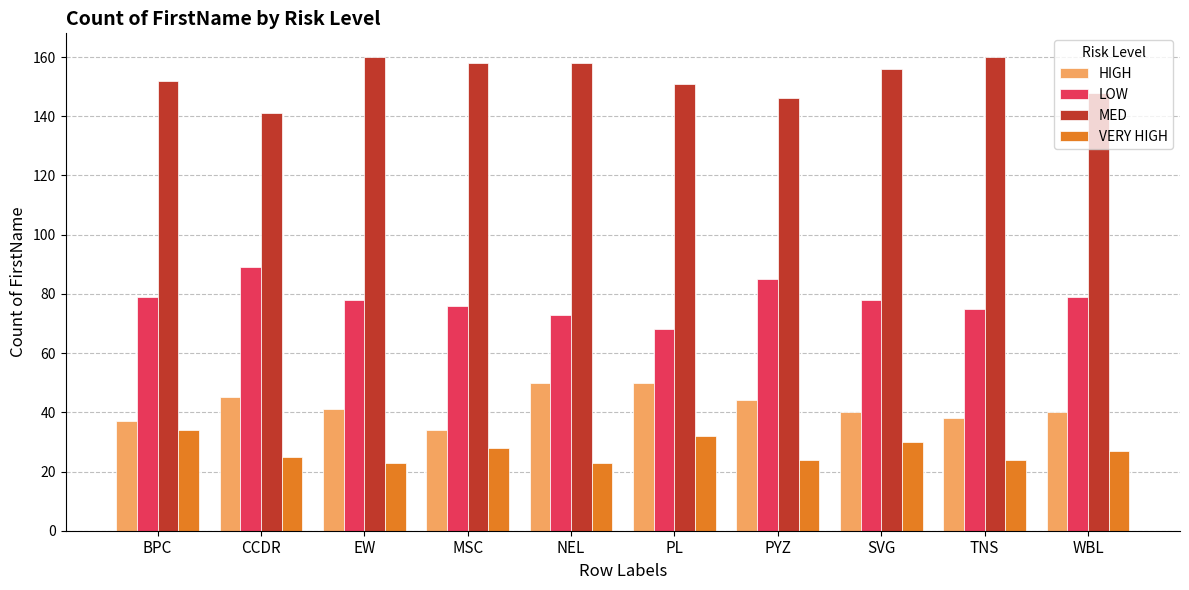

What is the value of the HIGH bar at the 9th from the left?

38